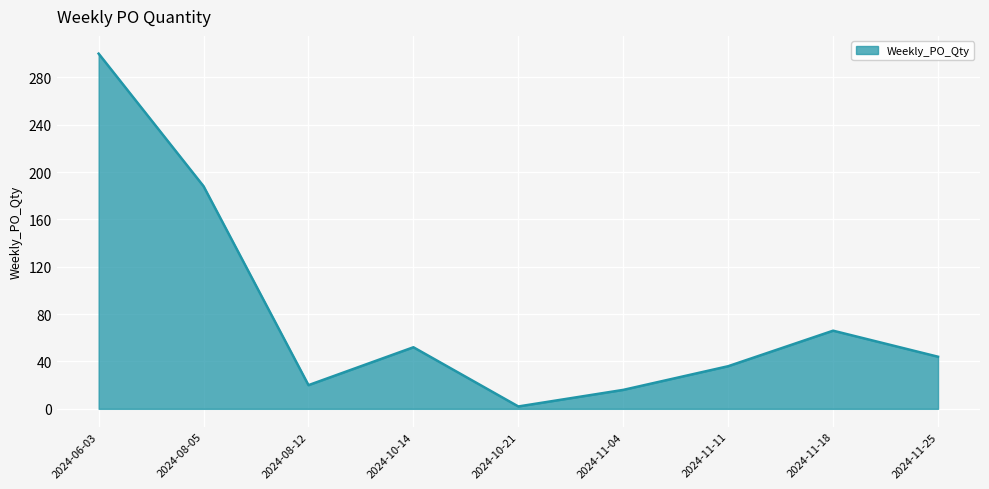

Between 2024-11-11 and 2024-08-05, which is larger?

2024-08-05